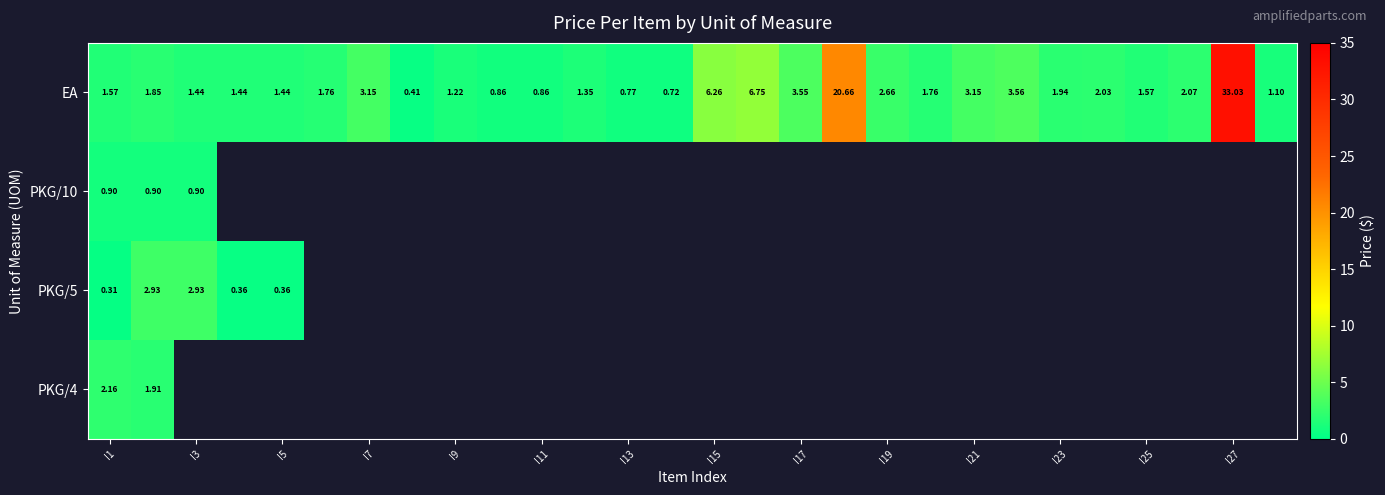

At which label is PKG/10 closest to 0?

I1